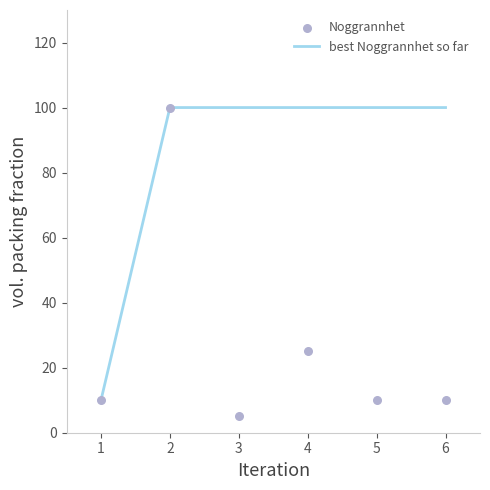

At how many categories does at least one series exceed 75?

5